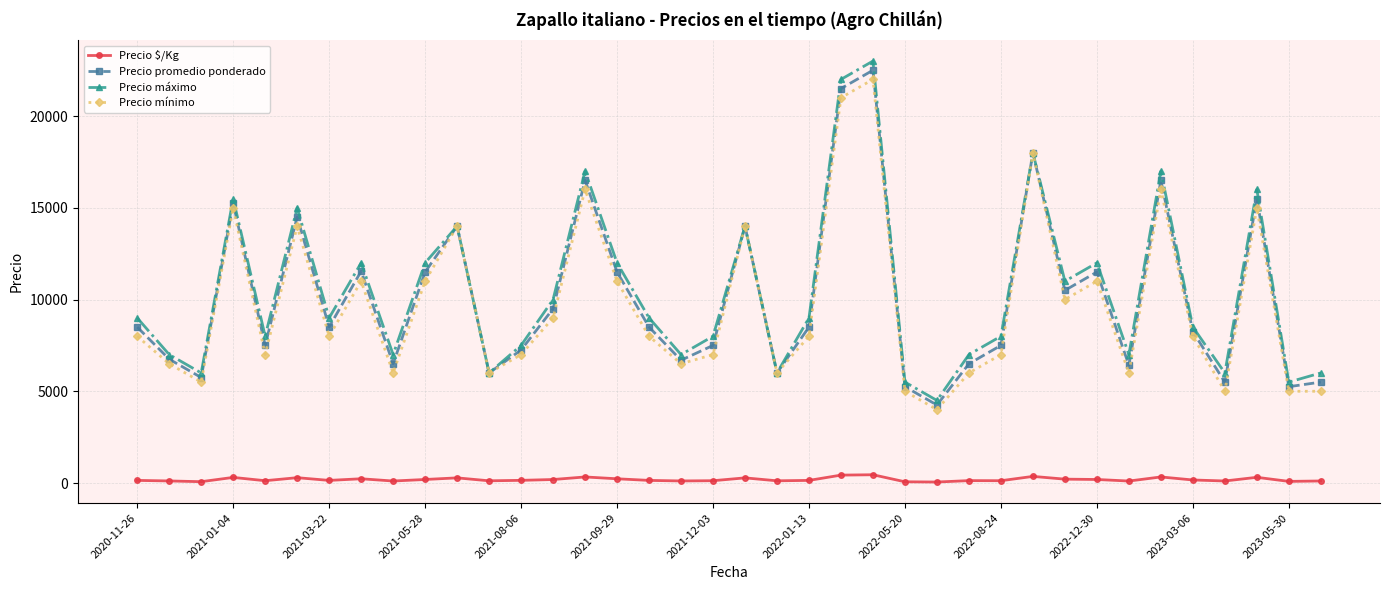

Does the chart display data point markers on the line(s)?

Yes